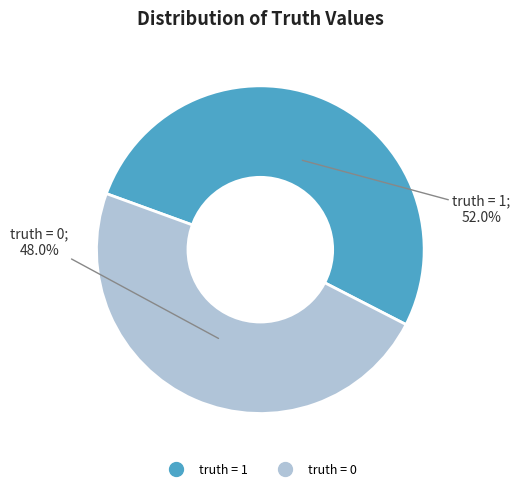

How many segments does this pie chart have?

2